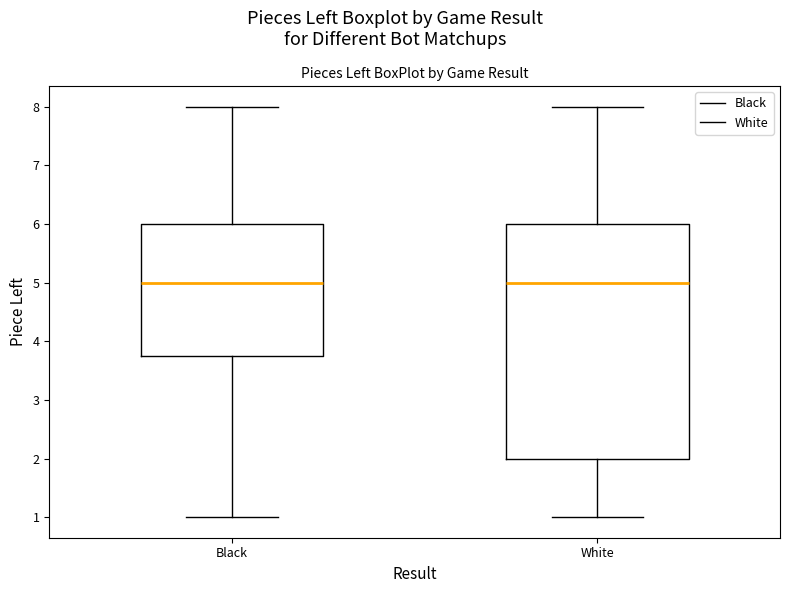

Reading left to right, transcribe this box plot: for each box, give where its median line is, the range the box spans, and where its two whiskers end, as read against the y-axis. The values are not printed on the chart, so give them approximately, as read against the axis.

Black: median 5.0, box 3.8 to 6.0, whiskers 1.0 to 8.0
White: median 5.0, box 2.0 to 6.0, whiskers 1.0 to 8.0